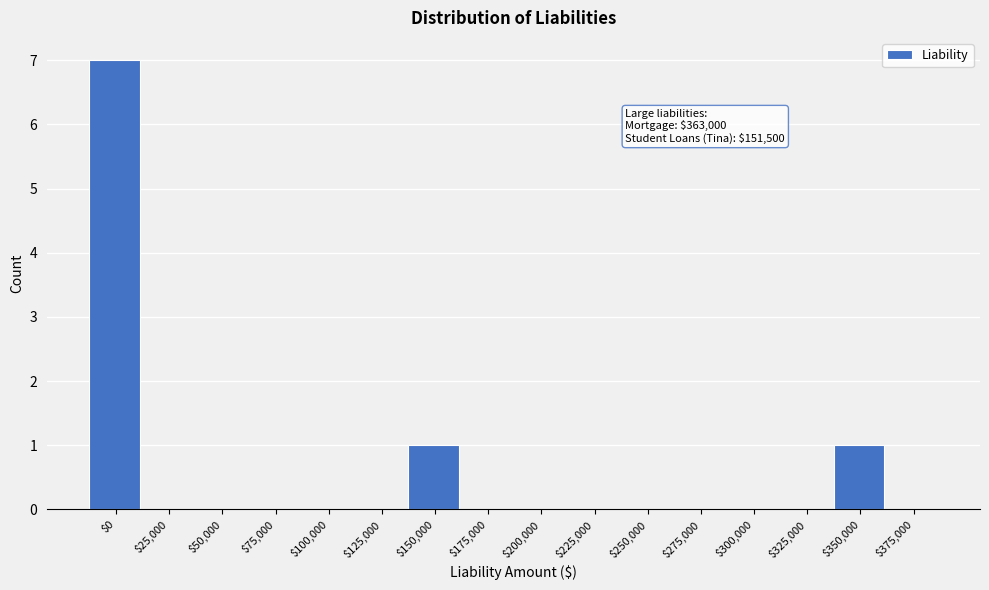

Which label corresponds to the largest value in the chart?

$0